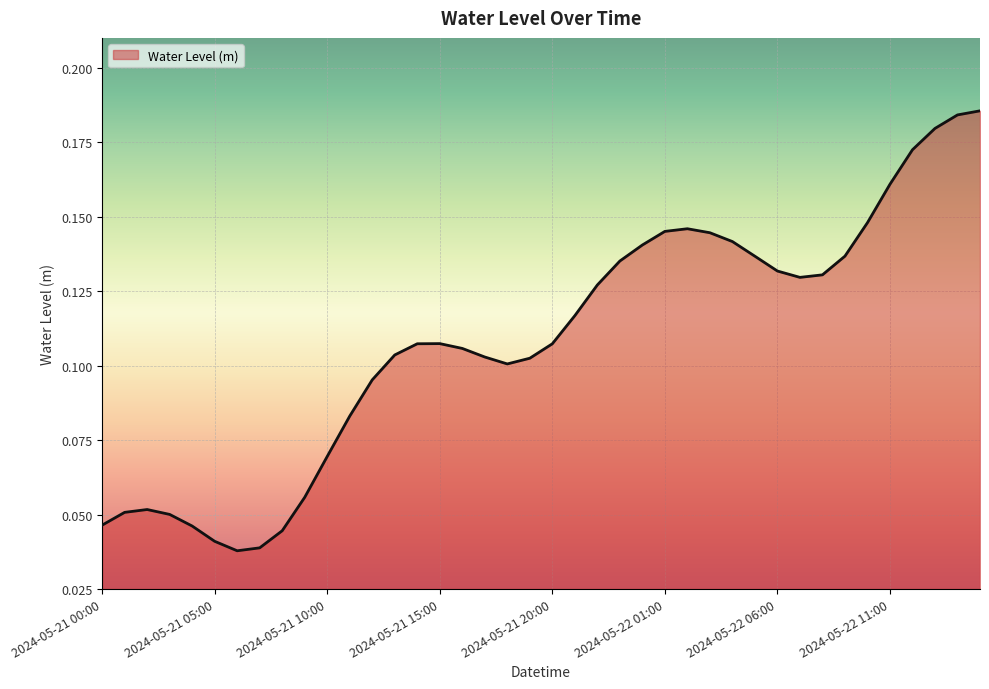

List the labels in order of value, smallest first.

2024-05-21 06:00, 2024-05-21 07:00, 2024-05-21 05:00, 2024-05-21 08:00, 2024-05-21 04:00, 2024-05-21 00:00, 2024-05-21 03:00, 2024-05-21 01:00, 2024-05-21 02:00, 2024-05-21 09:00, 2024-05-21 10:00, 2024-05-21 11:00, 2024-05-21 12:00, 2024-05-21 18:00, 2024-05-21 19:00, 2024-05-21 17:00, 2024-05-21 13:00, 2024-05-21 16:00, 2024-05-21 20:00, 2024-05-21 14:00, 2024-05-21 15:00, 2024-05-21 21:00, 2024-05-21 22:00, 2024-05-22 07:00, 2024-05-22 08:00, 2024-05-22 06:00, 2024-05-21 23:00, 2024-05-22 05:00, 2024-05-22 09:00, 2024-05-22 00:00, 2024-05-22 04:00, 2024-05-22 03:00, 2024-05-22 01:00, 2024-05-22 02:00, 2024-05-22 10:00, 2024-05-22 11:00, 2024-05-22 12:00, 2024-05-22 13:00, 2024-05-22 14:00, 2024-05-22 15:00